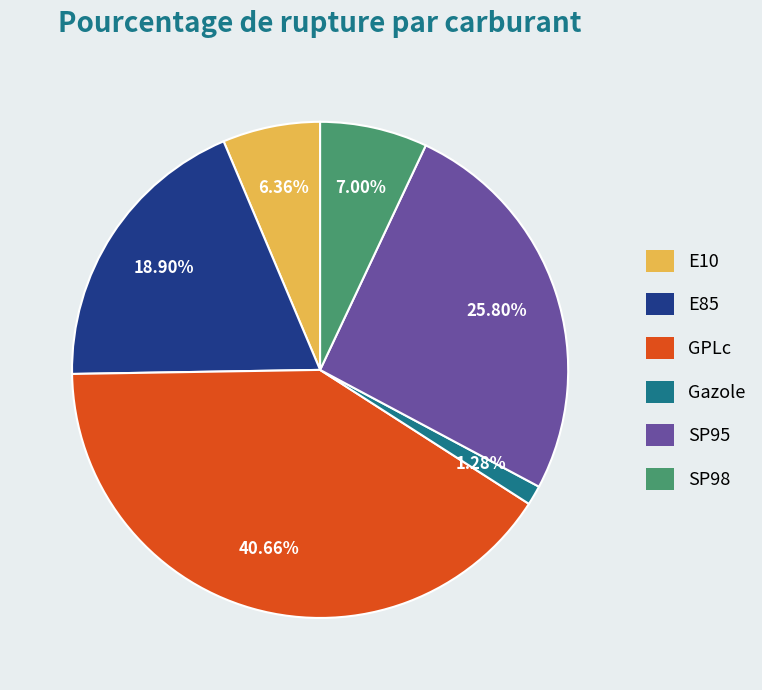

Which category has the smallest portion of the pie?

Gazole